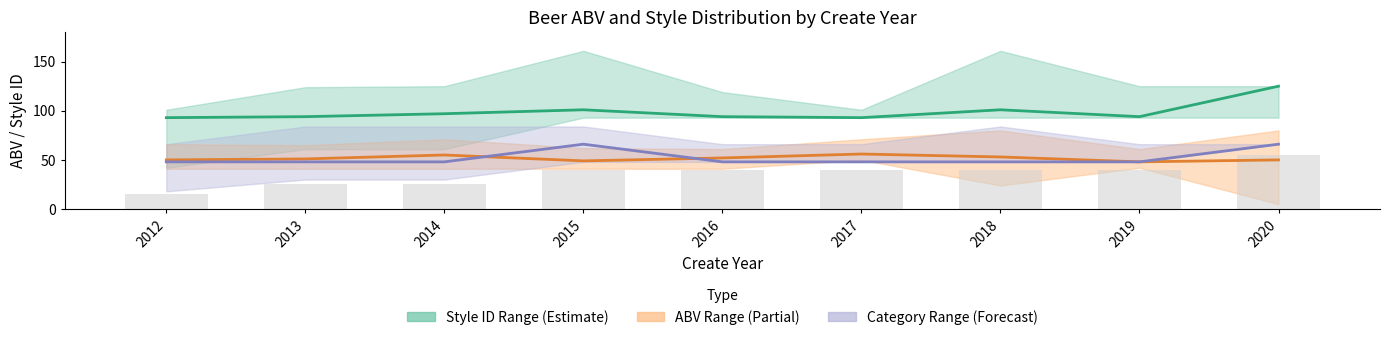

What is the value of the Style ID Mean bar at the 5th from the left?

94